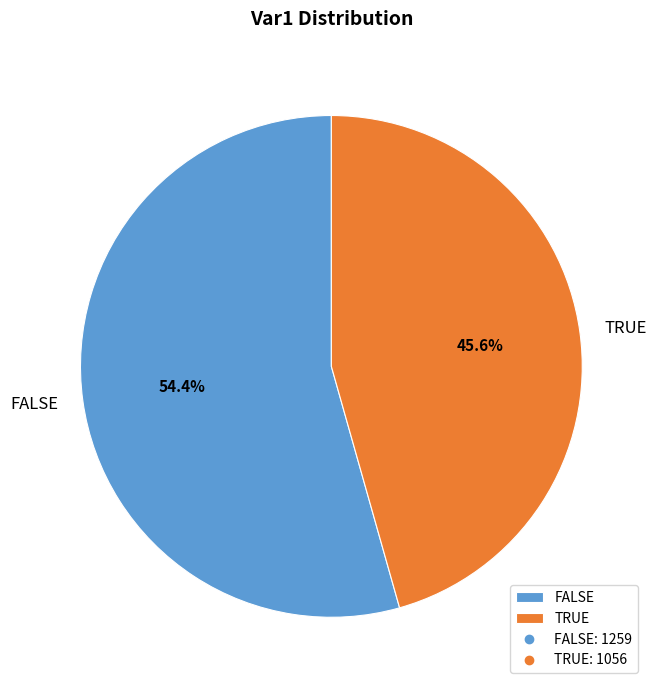

To the nearest percent, what is the difference between the TRUE and FALSE slice percentages?

9%